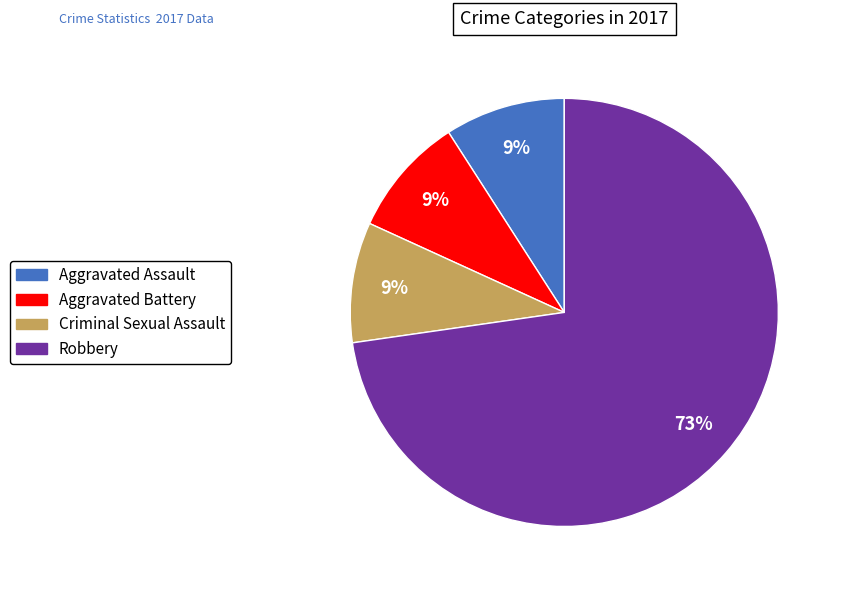

To the nearest percent, what portion does Aggravated Battery represent?

9%